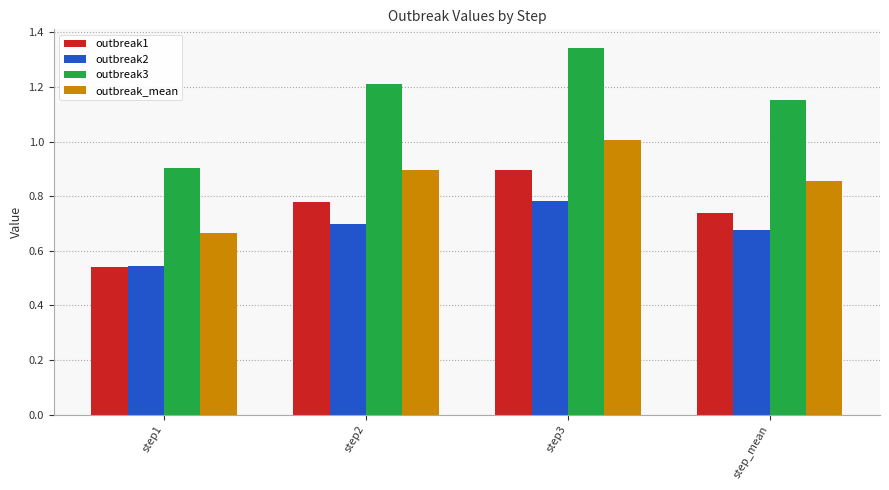

What are all the series names shown in the legend?

outbreak1, outbreak2, outbreak3, outbreak_mean